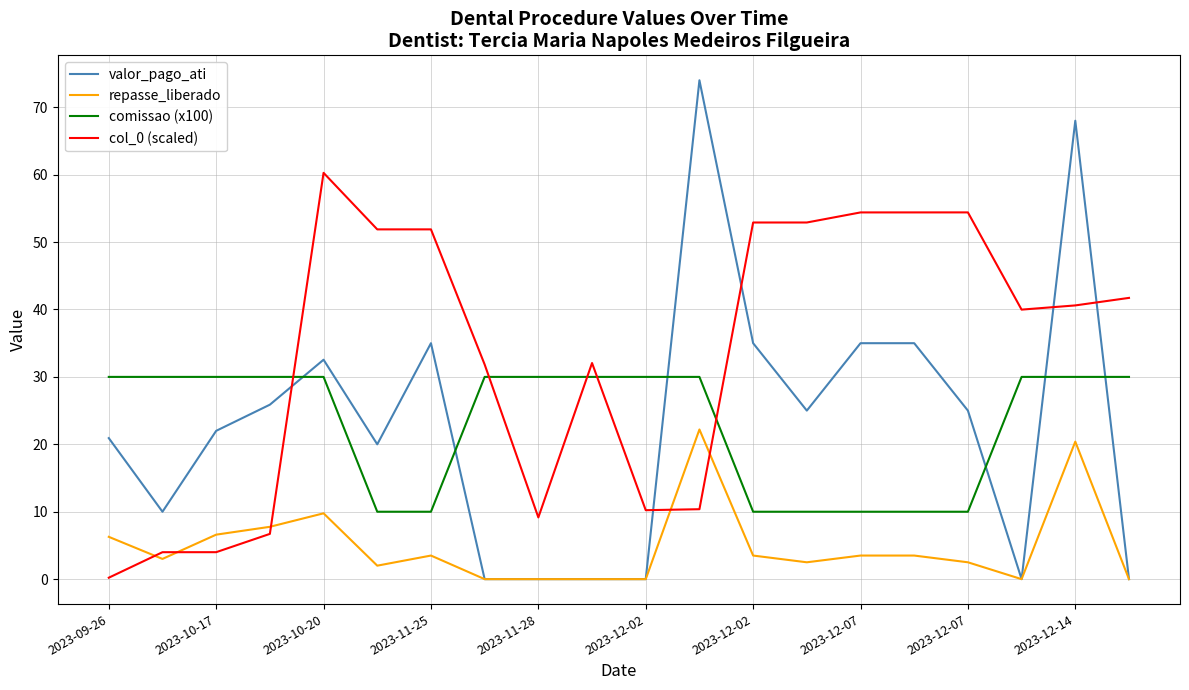

How many lines are shown in the chart?

4